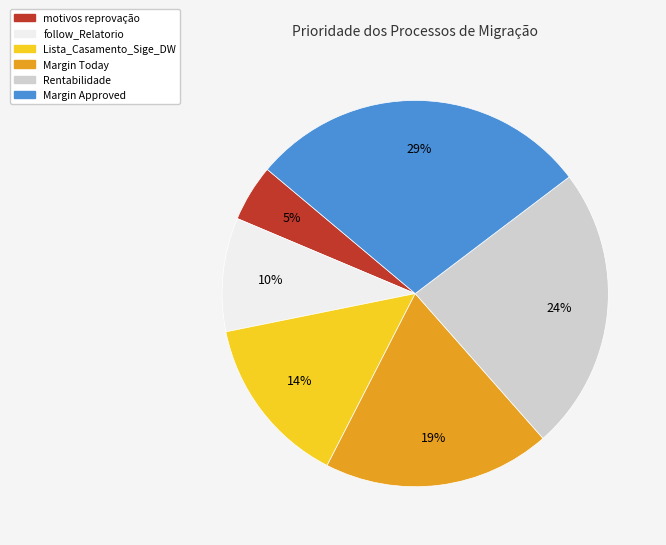

Approximately how many times larger is the value at motivos reprovação compared to follow_Relatorio?

0.5